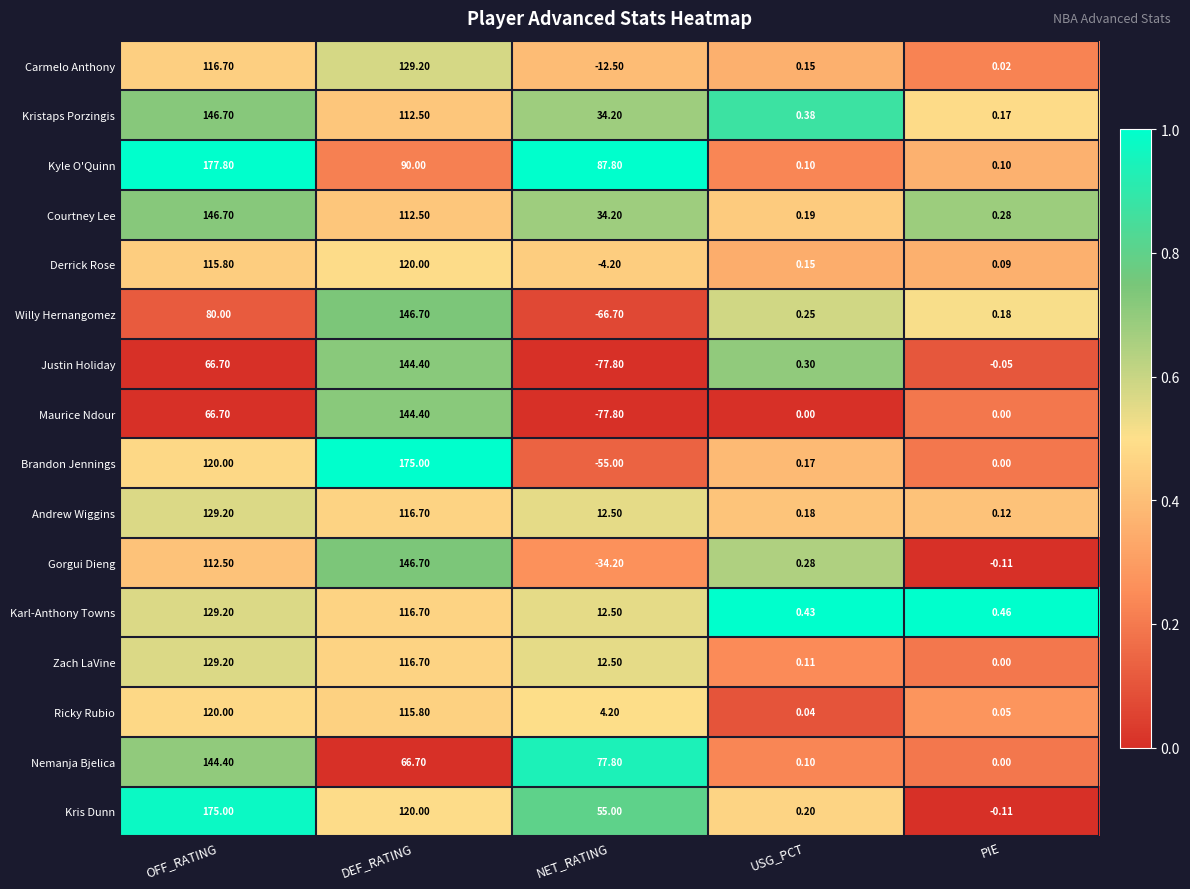

How many series are shown in this chart?

16